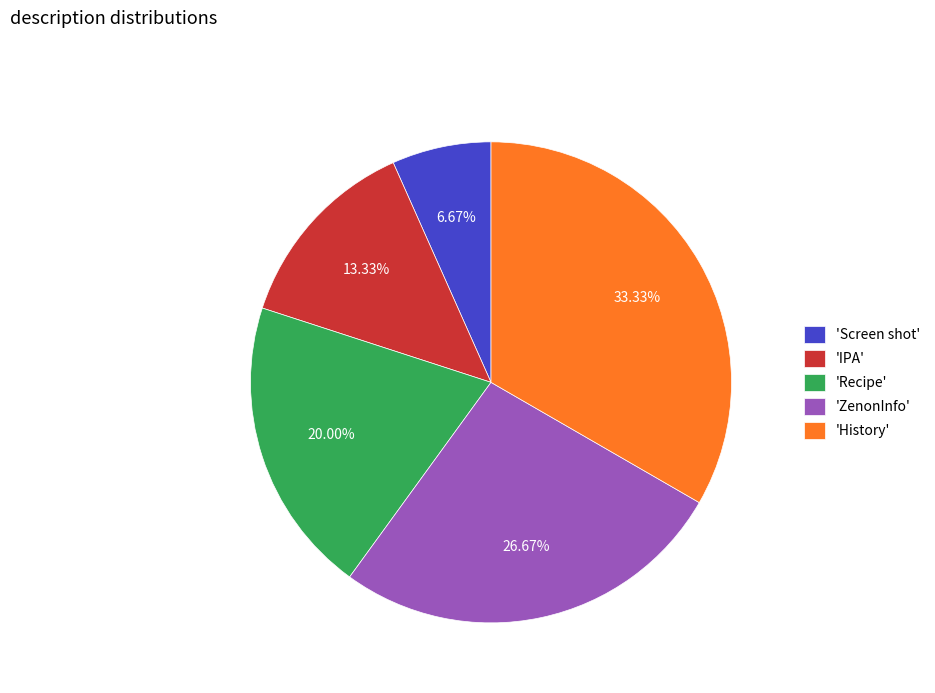

Is the sum of 'History' and 'Recipe' greater than half?

Yes